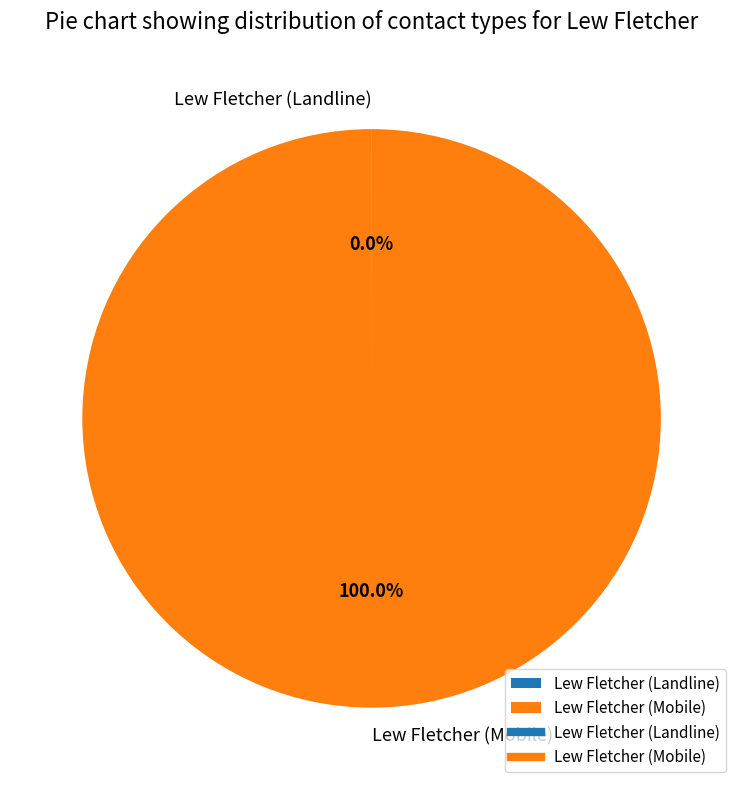

Which category has the biggest portion of the pie?

Lew Fletcher (Mobile)